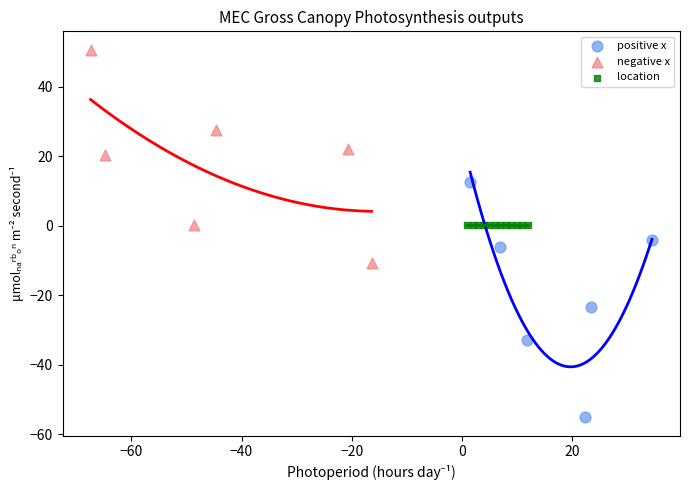

Which series contains the lowest Y value?

positive x